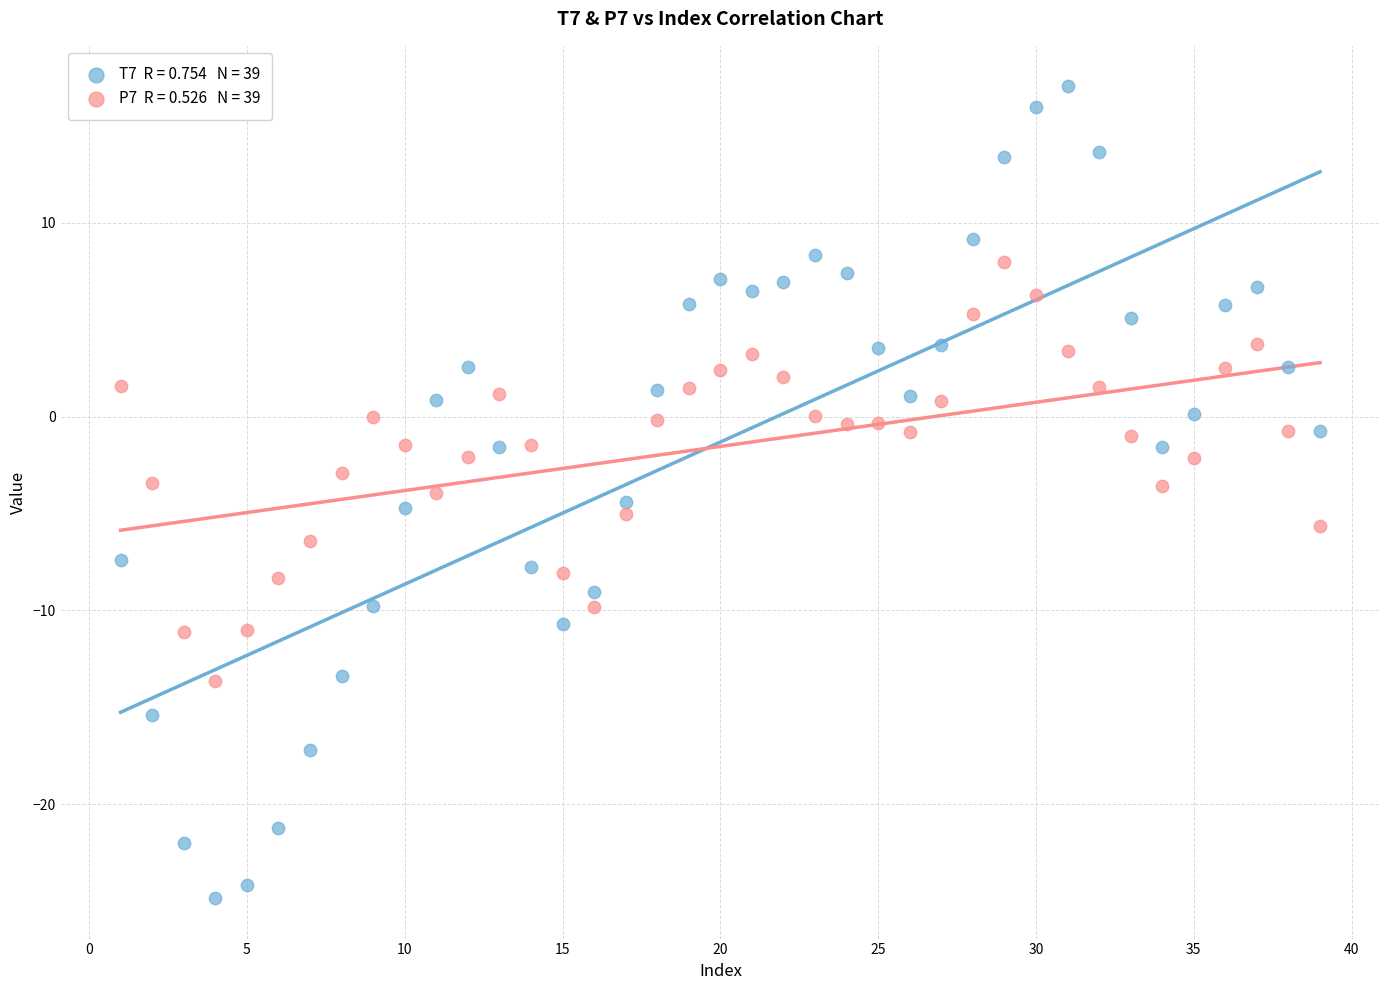

Across all data points, what is the range of Y values (max minus min)?

41.9